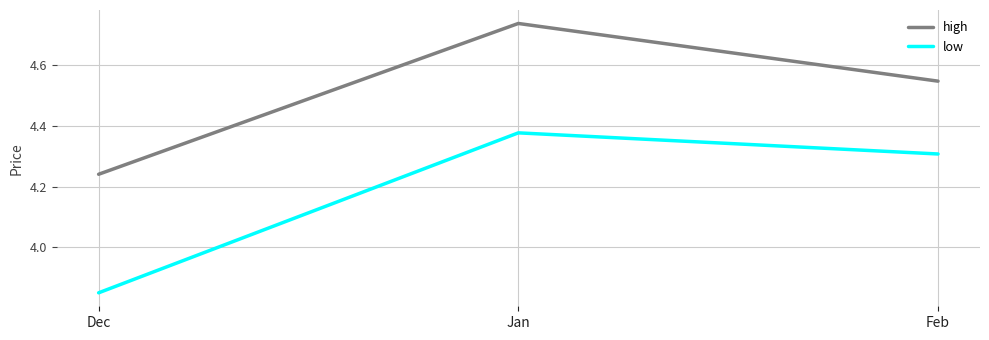

At which label is low closest to 4?

Dec